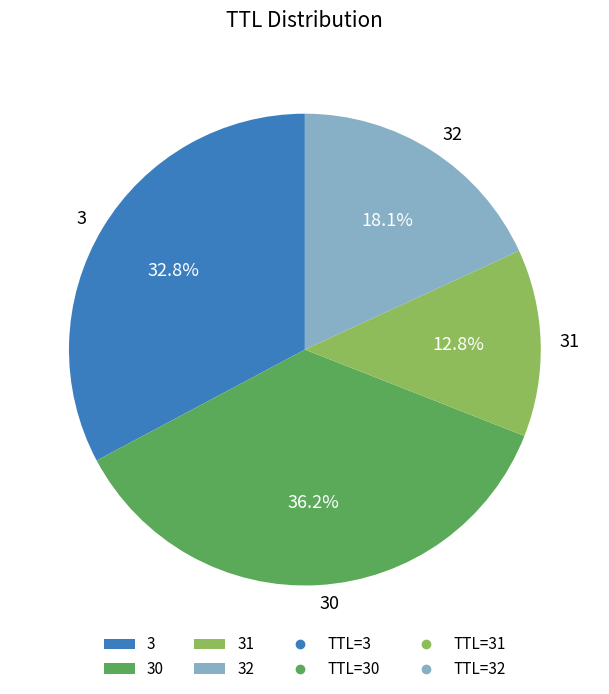

Which has a higher value, 31 or 30?

30